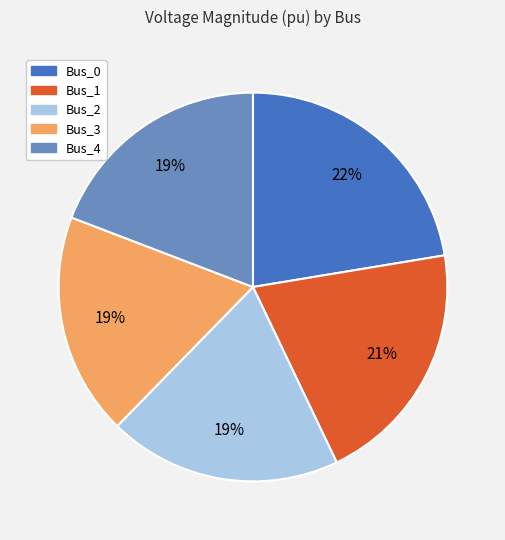

To the nearest percent, what is the combined percentage of Bus_0 and Bus_3?

41%